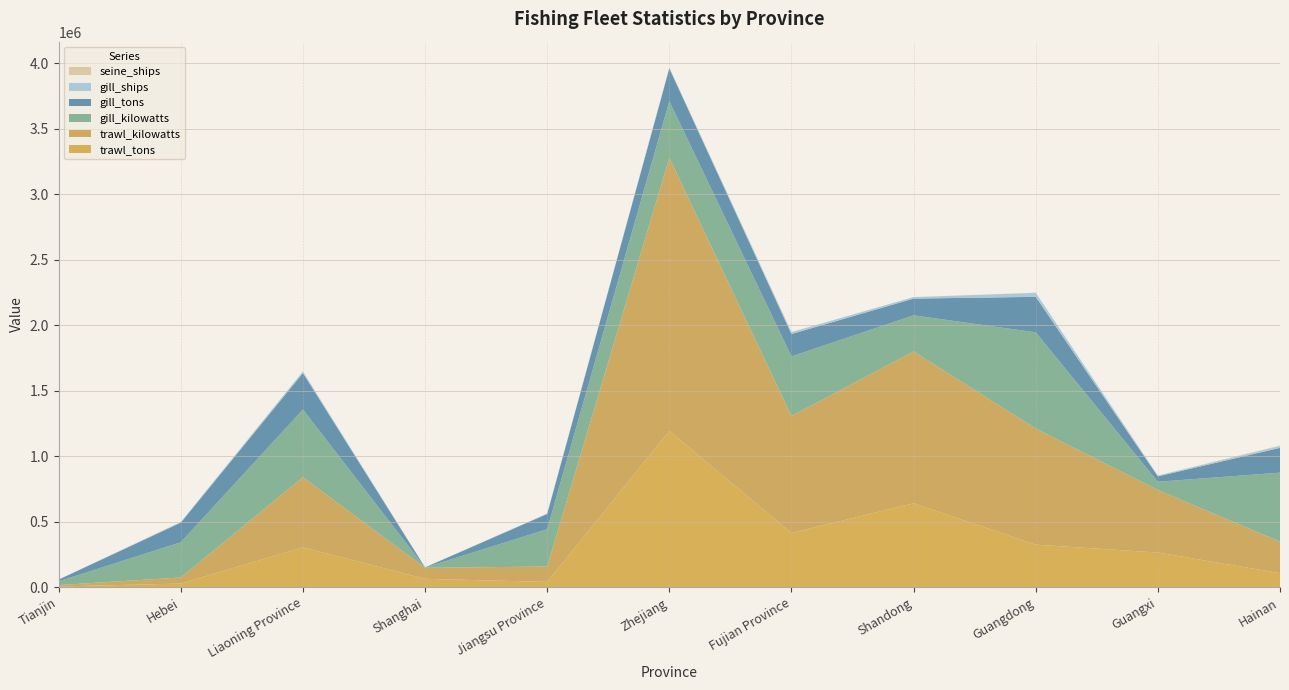

Reading left to right, extract all data points from this chart.

trawl_tons: Tianjin=6312	Hebei=28299	Liaoning Province=304723	Shanghai=64449	Jiangsu Province=41000	Zhejiang=1193294	Fujian Province=414422	Shandong=641155	Guangdong=325192	Guangxi=265058	Hainan=107896
trawl_kilowatts: Tianjin=10431	Hebei=46390	Liaoning Province=535371	Shanghai=84017	Jiangsu Province=117296	Zhejiang=2084510	Fujian Province=892707	Shandong=1158451	Guangdong=886194	Guangxi=477521	Hainan=240419
gill_ships: Tianjin=355	Hebei=5329	Liaoning Province=12616	Shanghai=12	Jiangsu Province=3215	Zhejiang=5224	Fujian Province=14256	Shandong=11171	Guangdong=30257	Guangxi=5767	Hainan=13919
gill_tons: Tianjin=12889	Hebei=149641	Liaoning Province=278325	Shanghai=1121	Jiangsu Province=116017	Zhejiang=249846	Fujian Province=170605	Shandong=127805	Guangdong=270985	Guangxi=41304	Hainan=189150
gill_kilowatts: Tianjin=28944	Hebei=268926	Liaoning Province=516694	Shanghai=2194	Jiangsu Province=285270	Zhejiang=432571	Fujian Province=455291	Shandong=275967	Guangdong=734372	Guangxi=62853	Hainan=526739
seine_ships: Tianjin=0	Hebei=2	Liaoning Province=28	Shanghai=10	Jiangsu Province=60	Zhejiang=613	Fujian Province=1214	Shandong=98	Guangdong=1439	Guangxi=820	Hainan=3548